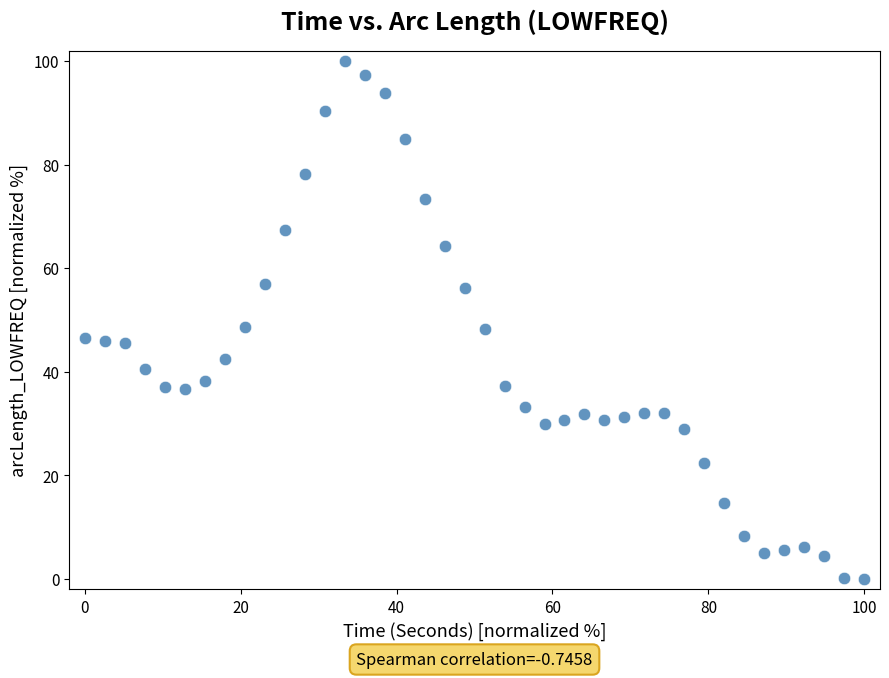

What is the range of X values (max minus min)?

100.0